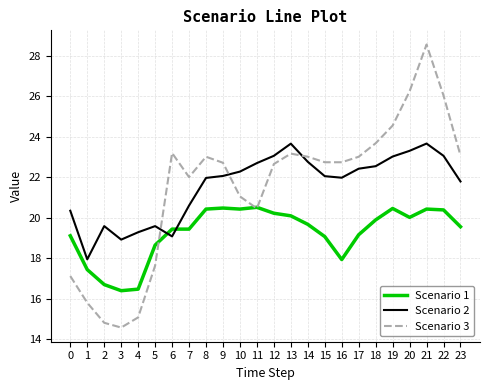

Is it true that Scenario 2 equals 22.4 at 17?

True